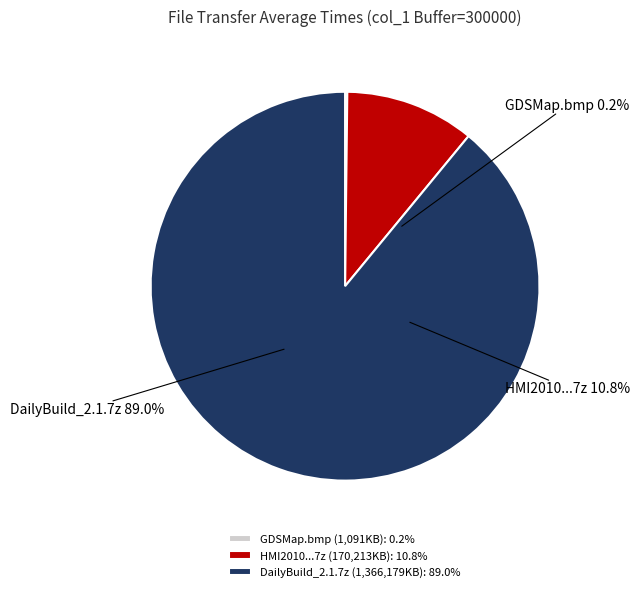

Combined, do GDSMap.bmp (1,091KB) and HMI2010...7z (170,213KB) account for over 50%?

No